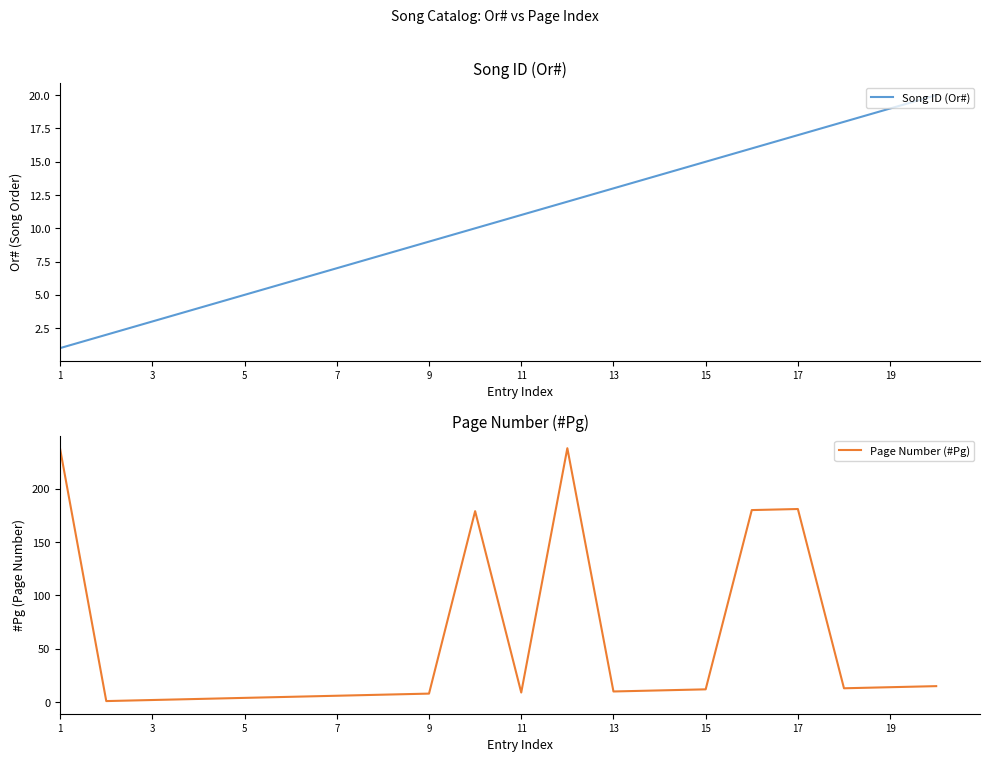

What is the maximum value for Song ID (Or#)?

20